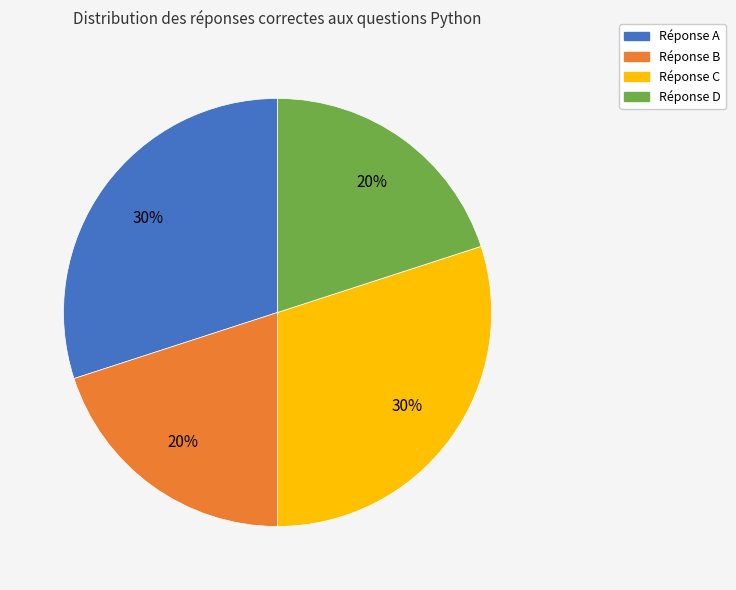

How many slices are in this pie chart?

4